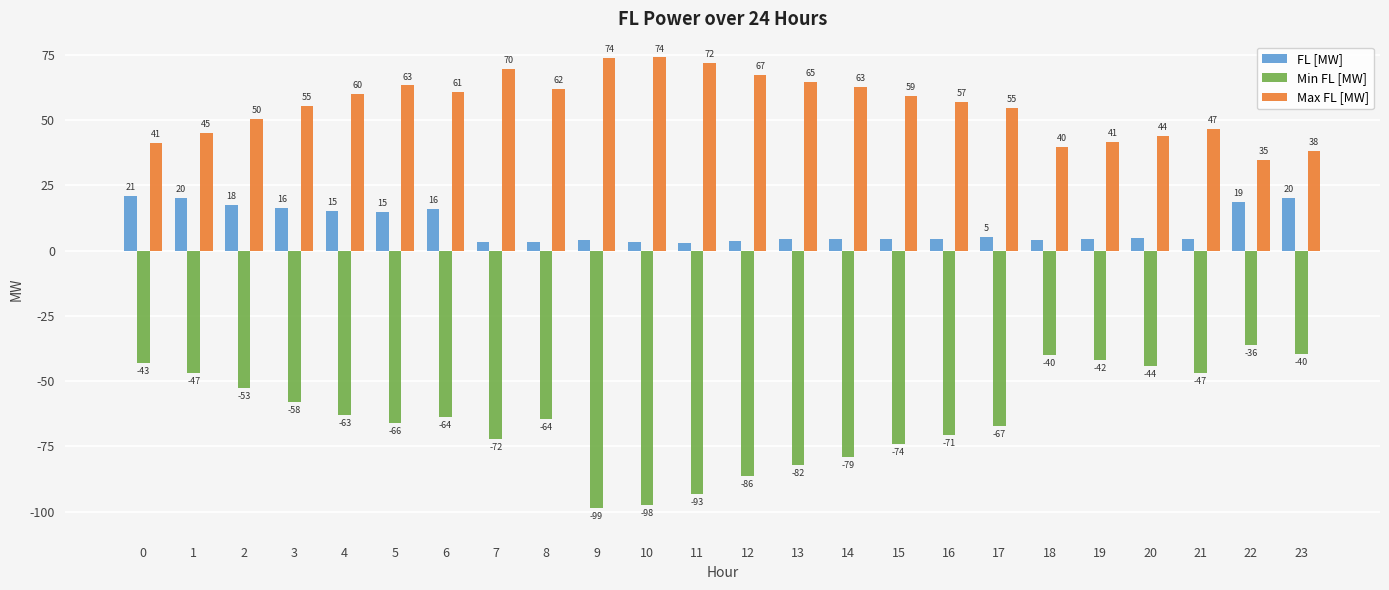

What is the smallest value displayed?

-98.8